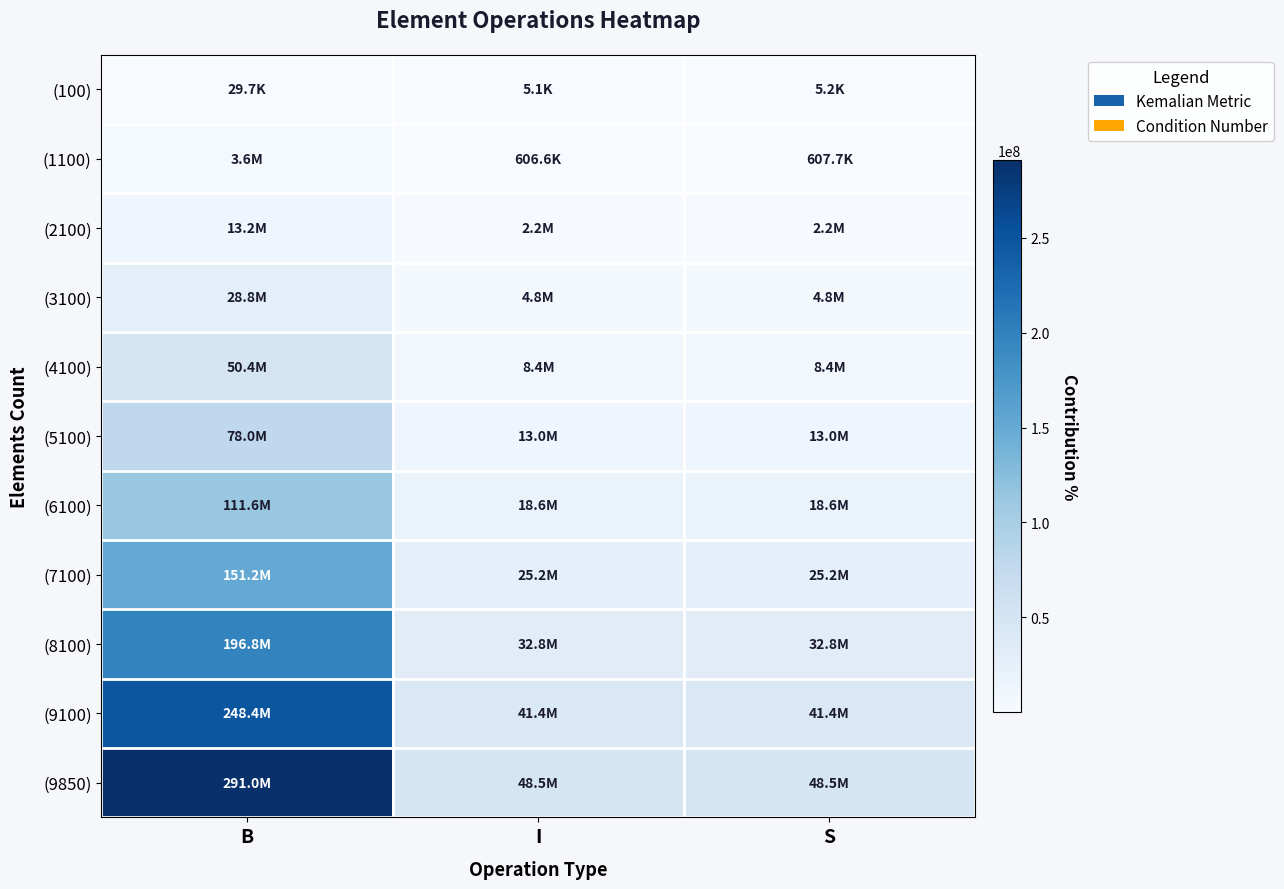

Which label corresponds to the smallest value in the chart?

I